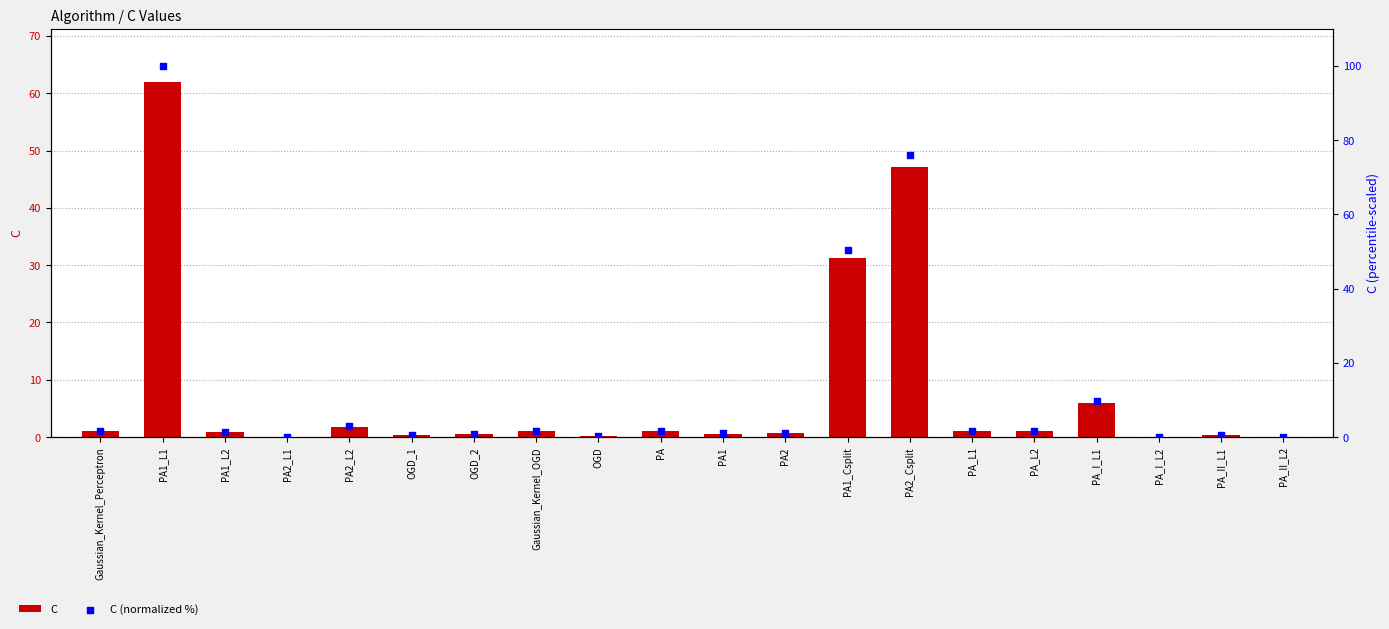

Which series reaches the minimum Y coordinate?

C